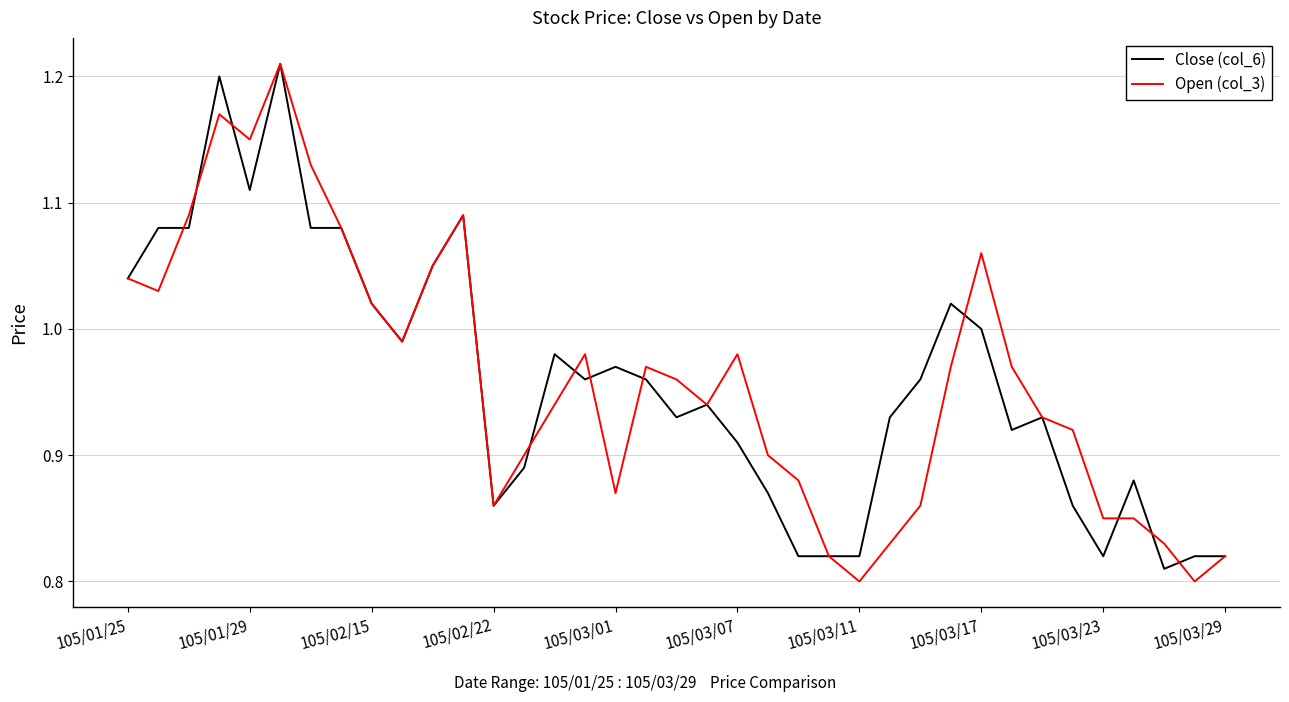

At how many categories does at least one series exceed 0?

37